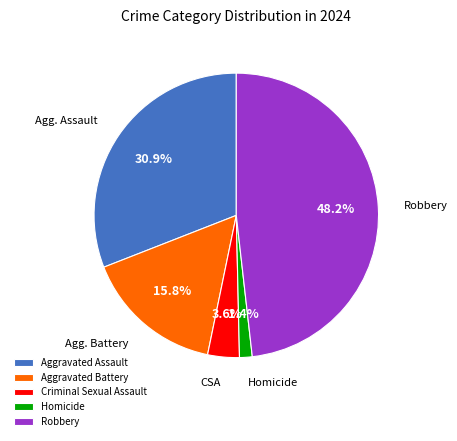

To the nearest percent, what percentage of the pie is Robbery?

48%